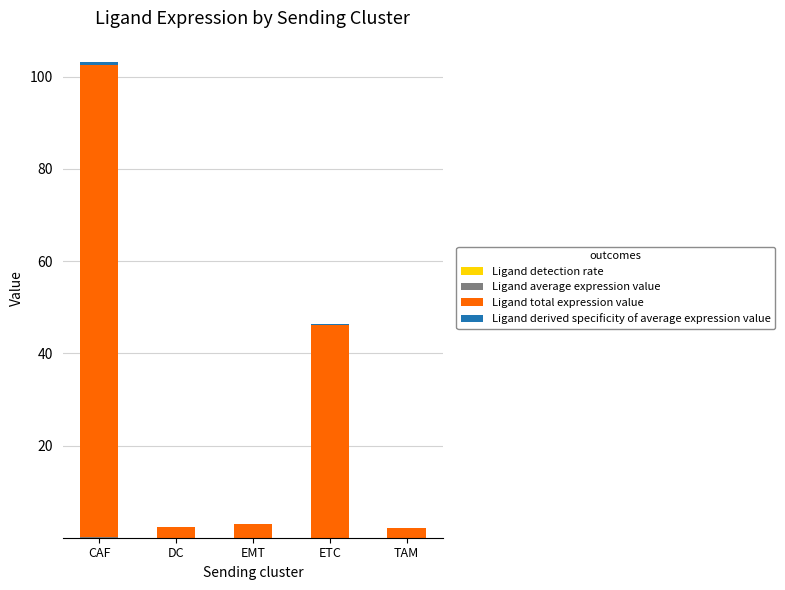

How many data points does each series have?

5